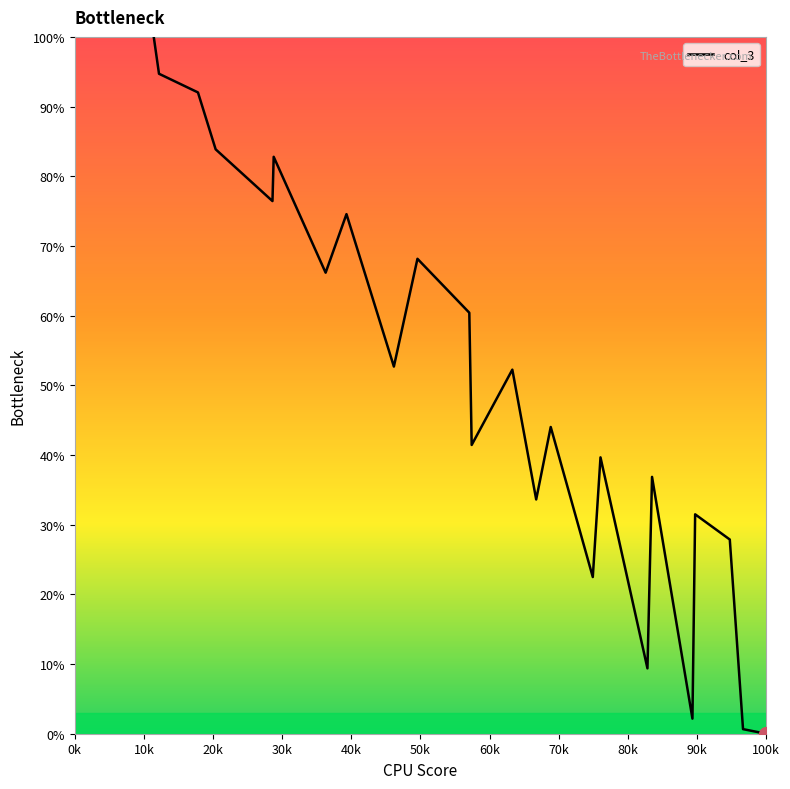

What is the difference between the maximum and minimum values?

100.0